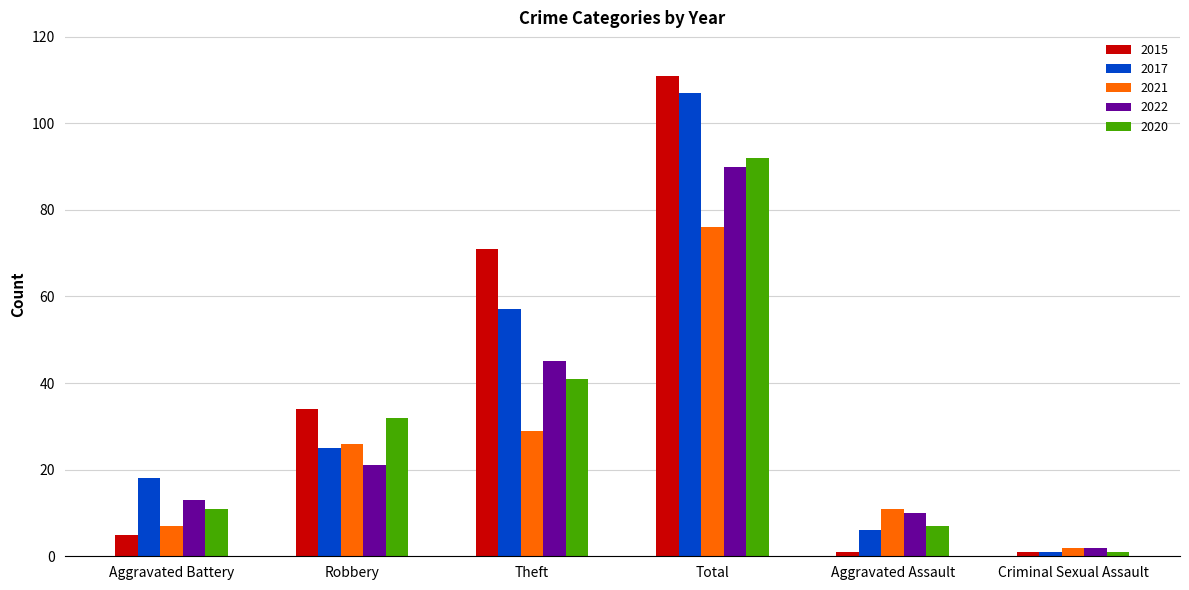

What position from the left is Aggravated Assault?

5